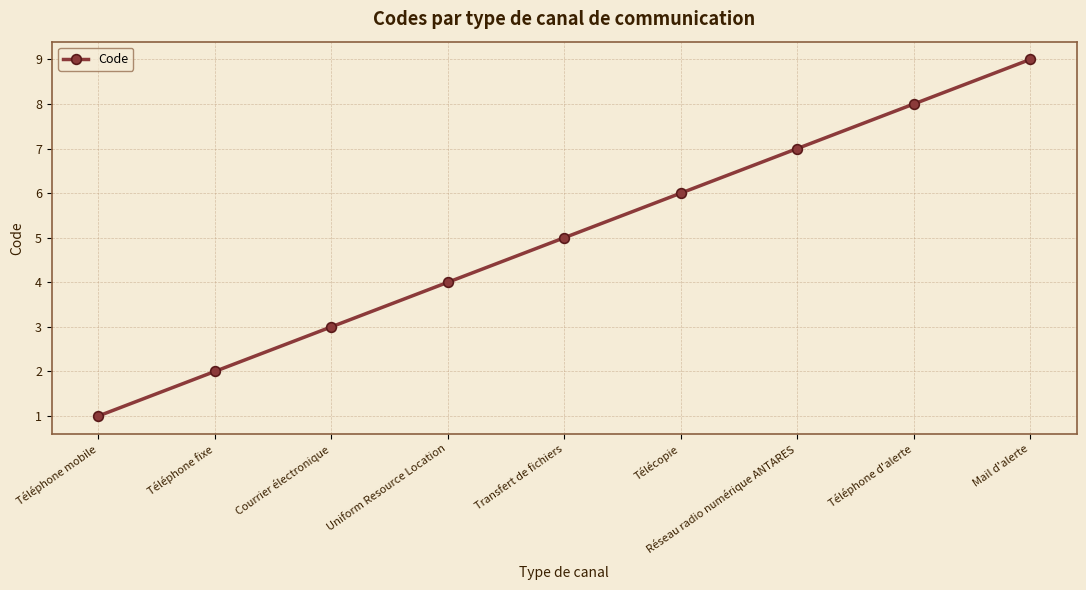

What is the label of the 9th point from the right?

Téléphone mobile